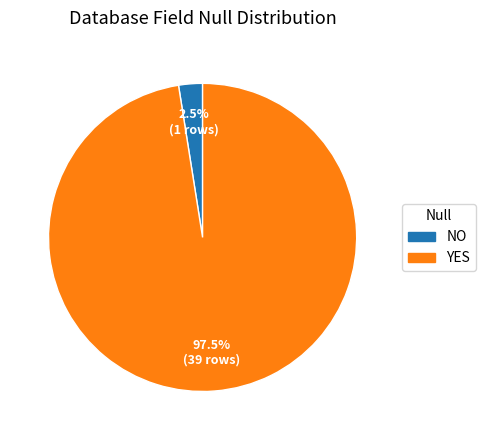

How many segments does this pie chart have?

2